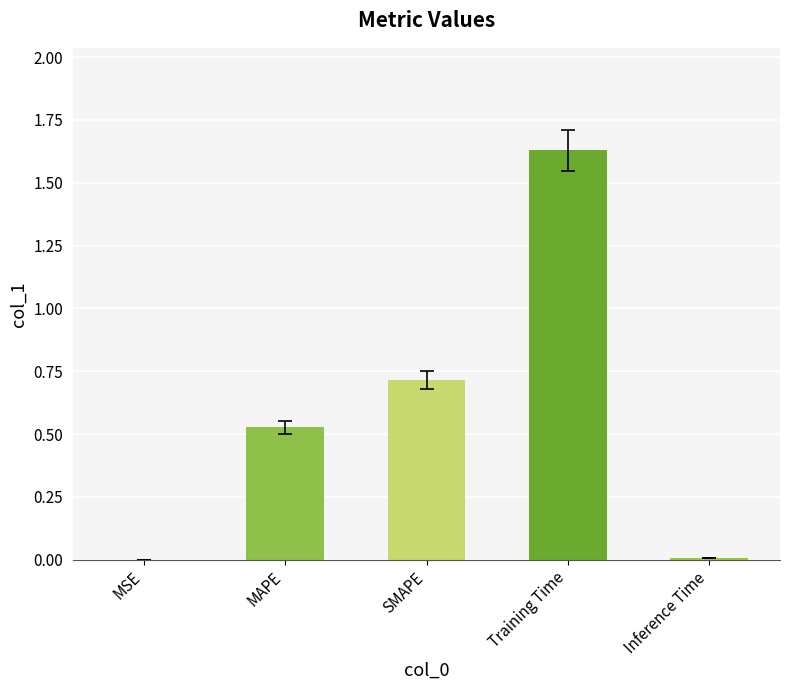

At which category does the chart reach its peak across all series?

Training Time